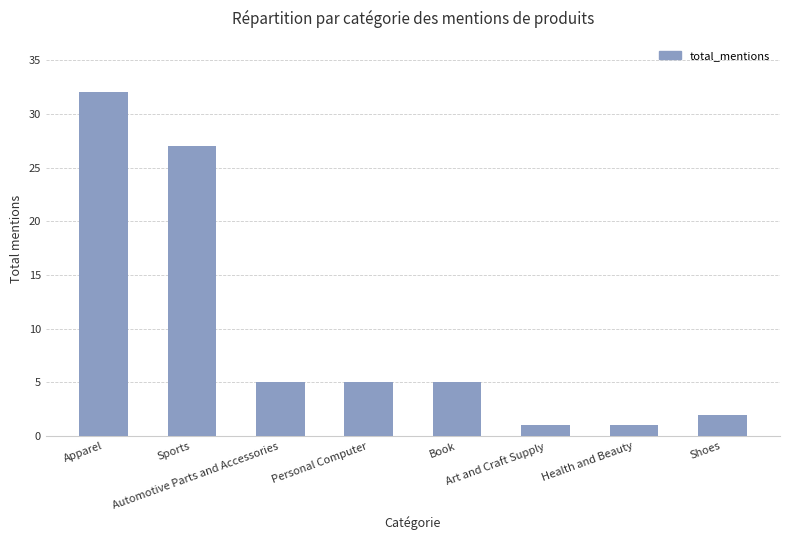

What is the difference between the maximum and minimum values?

31